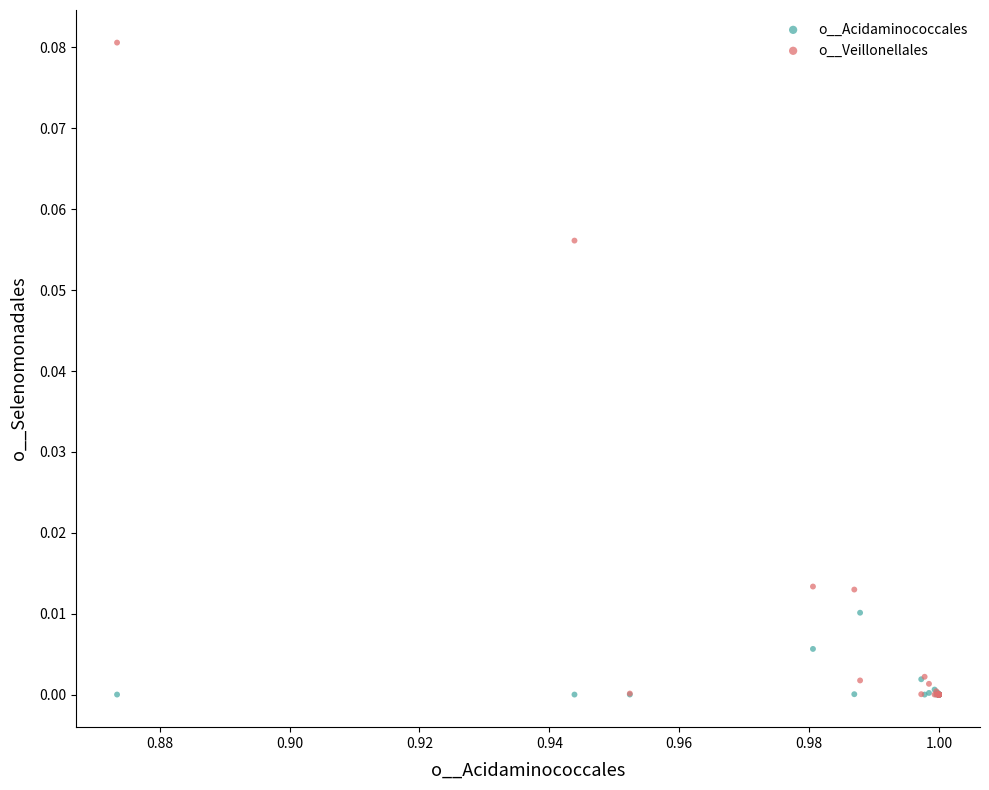

What are all the series names shown in the legend?

o__Acidaminococcales, o__Veillonellales